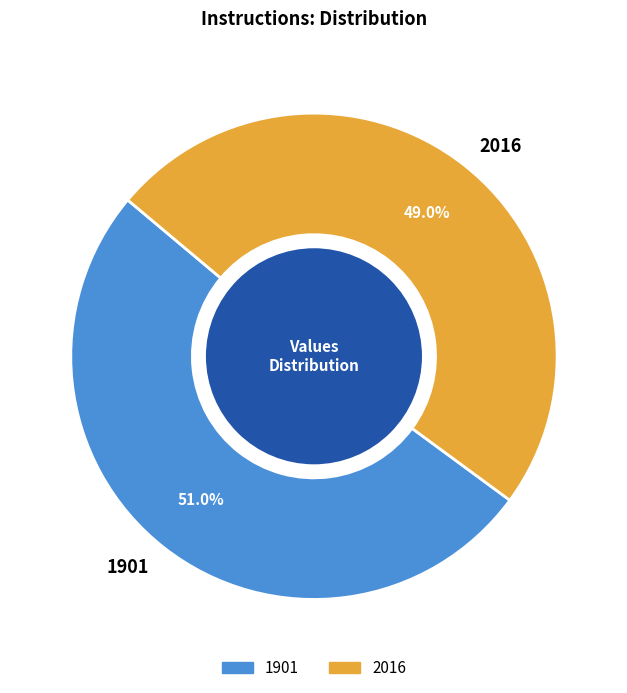

To the nearest percent, what is the average slice percentage?

50%